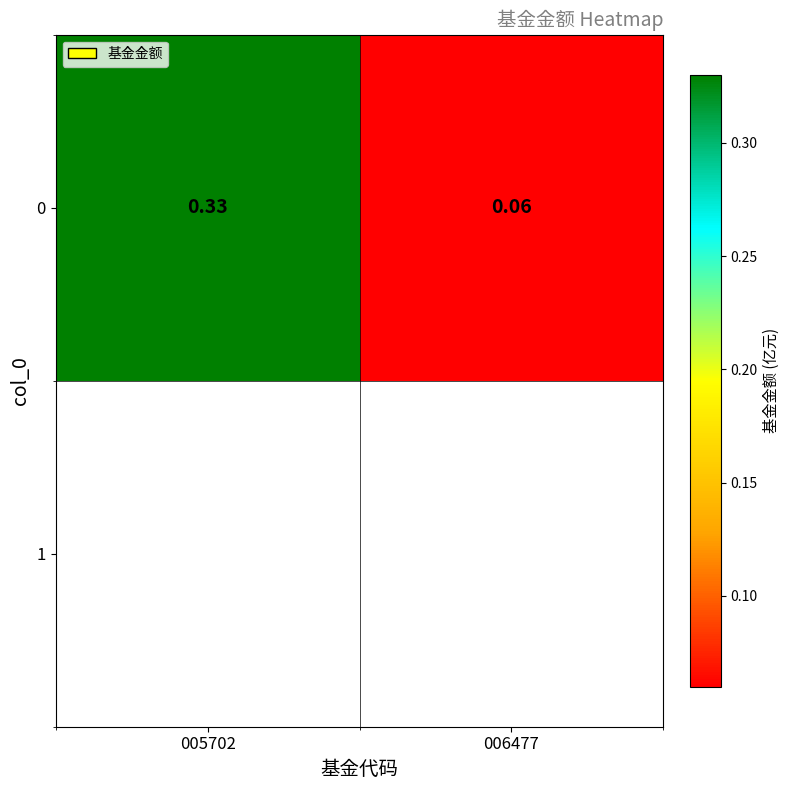

What is the sum of the values at 005702 and 006477?

0.4